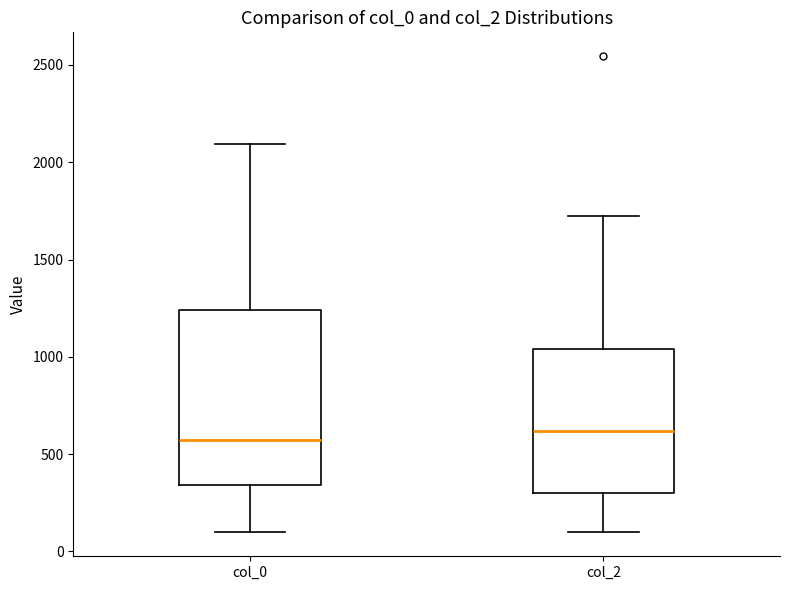

Reading left to right, transcribe this box plot: for each box, give where its median line is, the range the box spans, and where its two whiskers end, as read against the y-axis. The values are not printed on the chart, so give them approximately, as read against the axis.

col_0: median 550, box 350 to 1250, whiskers 100 to 2100
col_2: median 600, box 300 to 1050, whiskers 100 to 1700